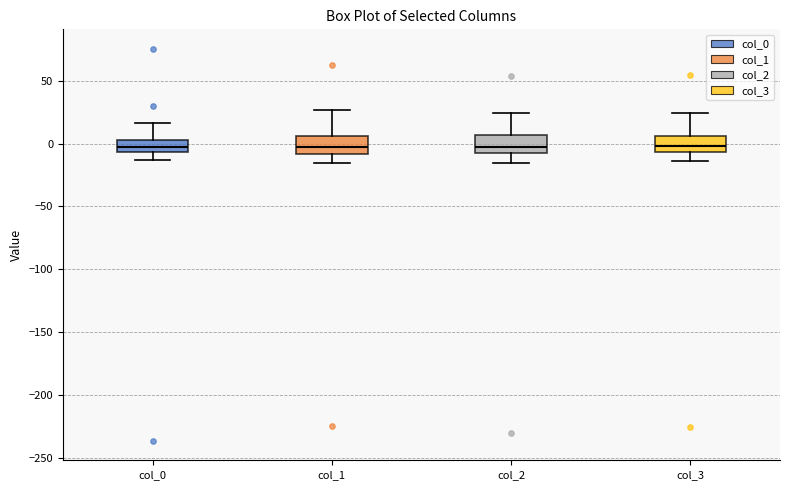

Reading left to right, read every box against the y-axis: the position of its median line, the range the box covers, and the ends of its whiskers. The values are not printed on the chart, so give them approximately, as read against the axis.

col_0: median 0, box -5 to 5, whiskers -15 to 15
col_1: median -5, box -10 to 5, whiskers -15 to 25
col_2: median -5 (just above the box's lower edge), box -5 to 5, whiskers -15 to 25
col_3: median 0, box -5 to 5, whiskers -15 to 25